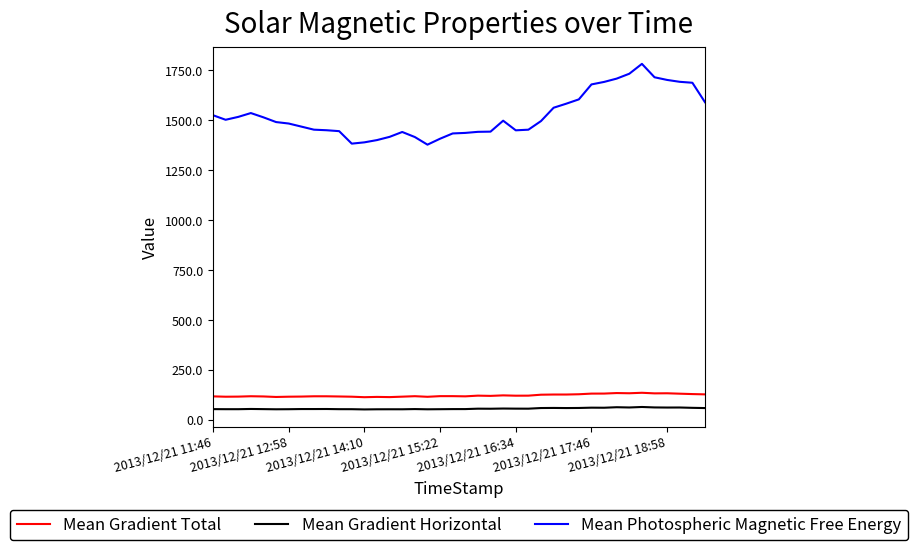

Which series has the largest total across all categories?

Mean Photospheric Magnetic Free Energy